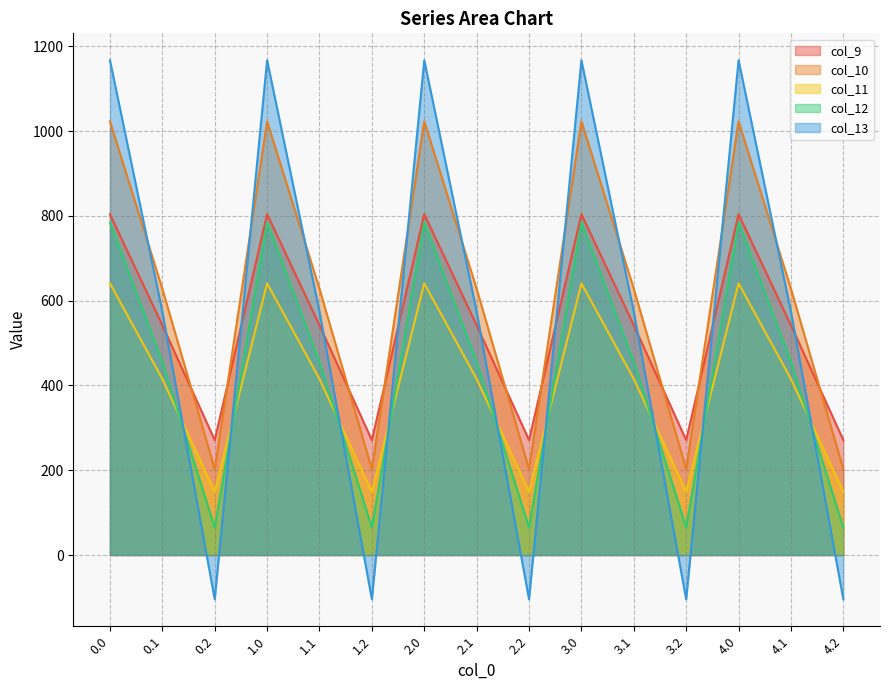

How many data points in col_12 are less than 456?

5